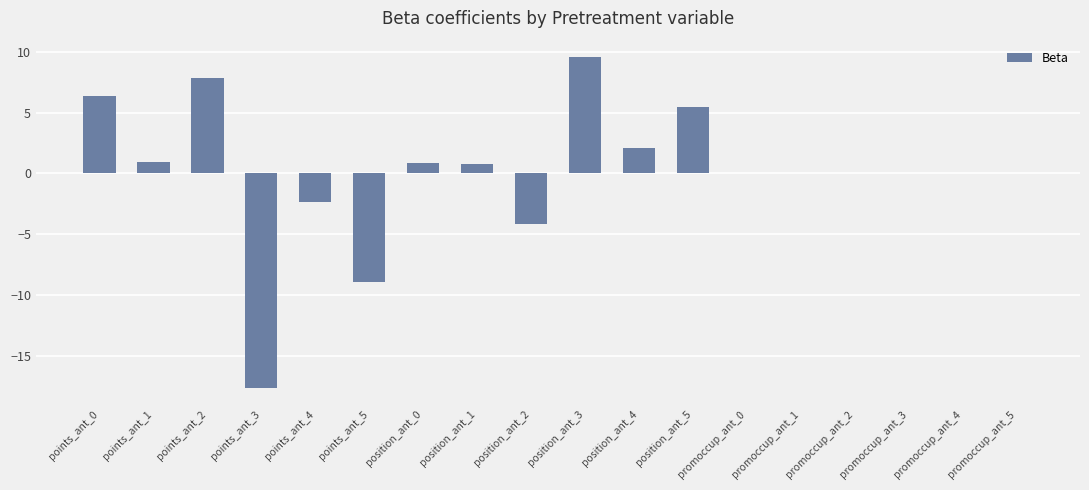

What is the change in value from points_ant_5 to promoccup_ant_1?

+9.0